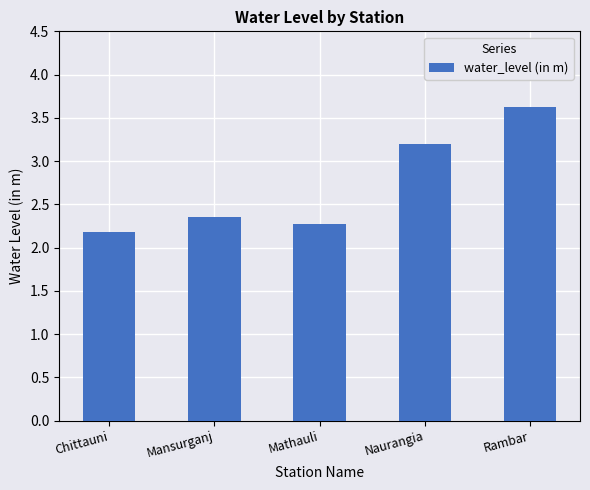

What is the sum of the values at Mansurganj and Mathauli?

4.6